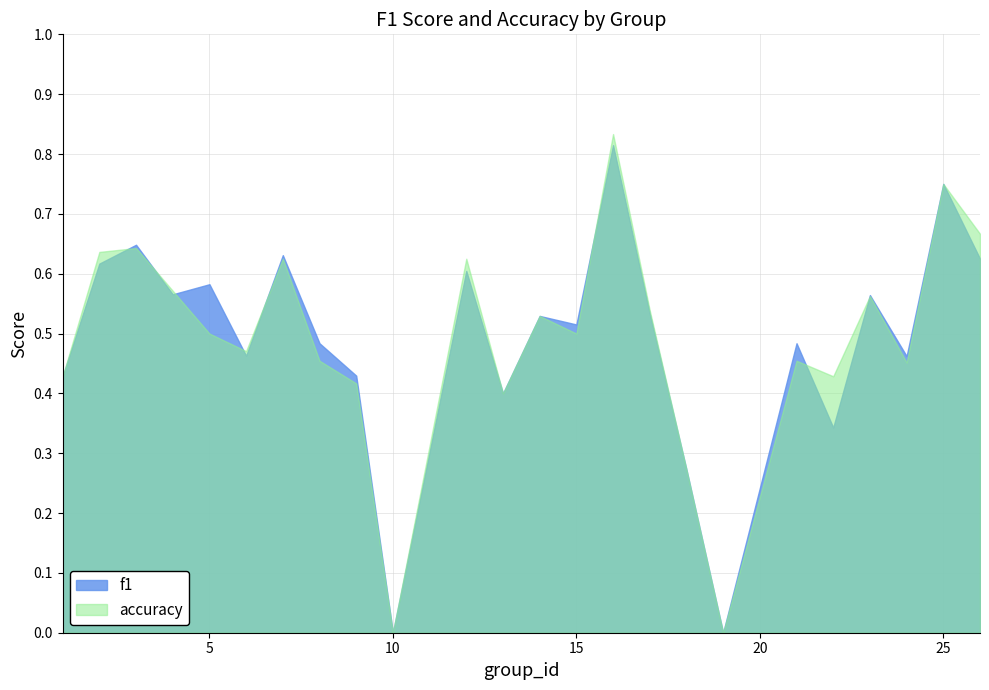

What is the highest value of the accuracy series?

0.8